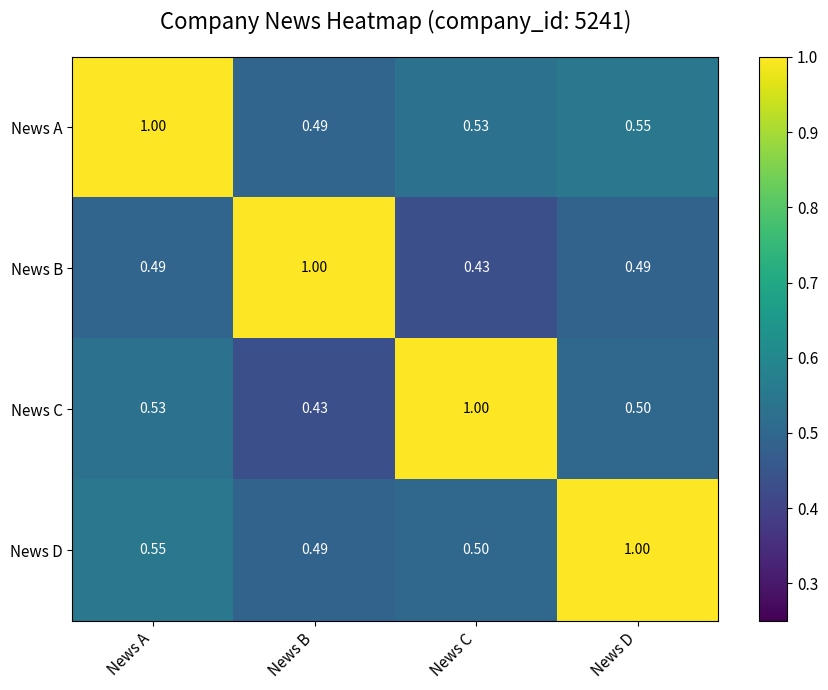

At which label does News B reach its minimum?

News C